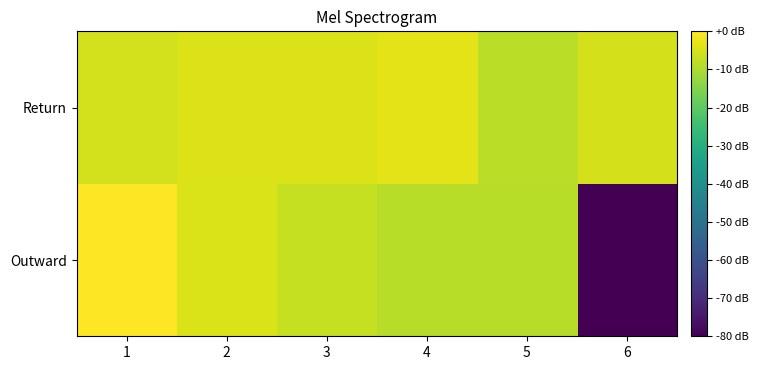

Count the number of categories in the chart.

6